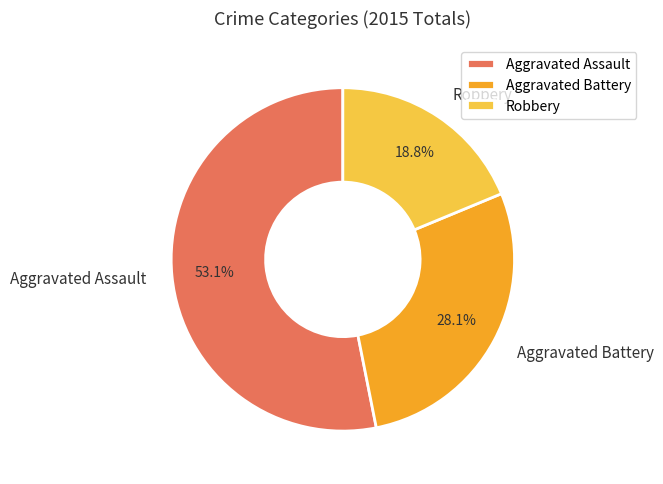

Is it true that Aggravated Assault is 61% of the pie?

False